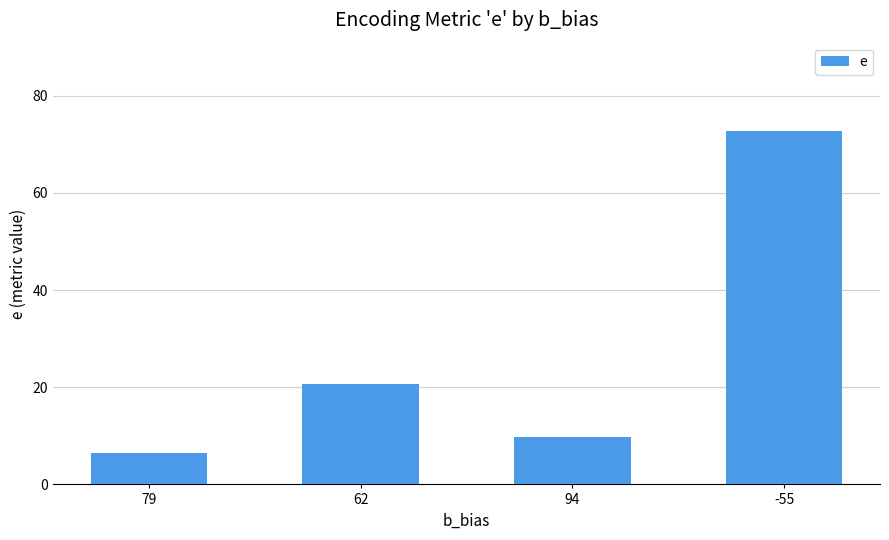

What position from the left is 79?

1